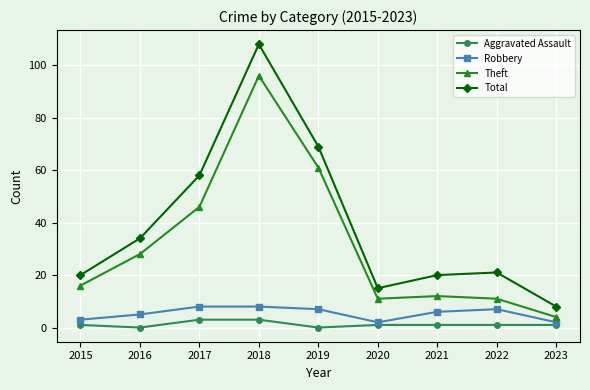

At which category does the chart reach its peak across all series?

2018